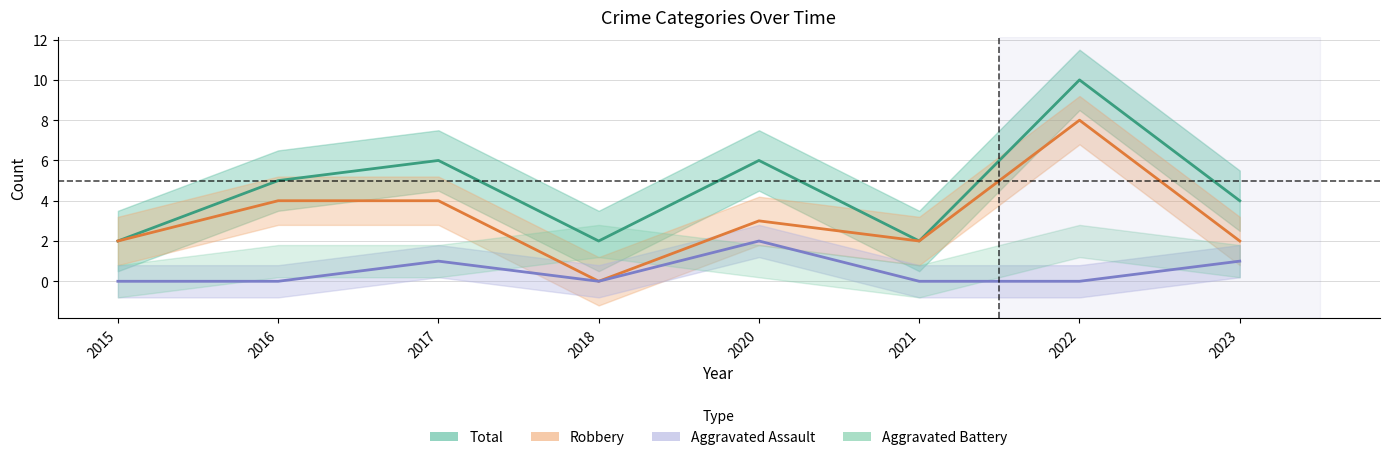

Does the chart have visible grid lines?

Yes